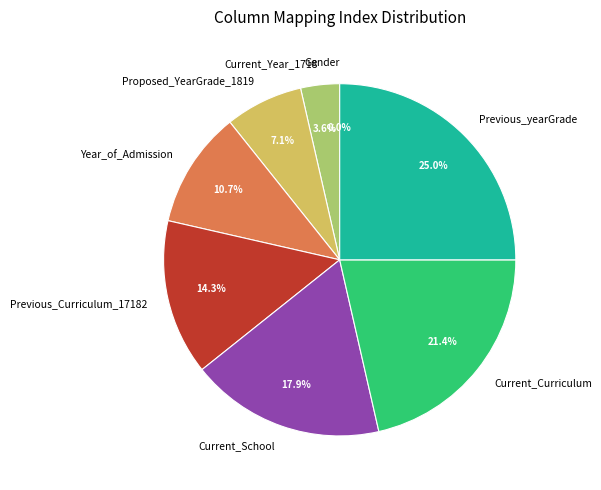

Which slice is the largest?

Previous_yearGrade